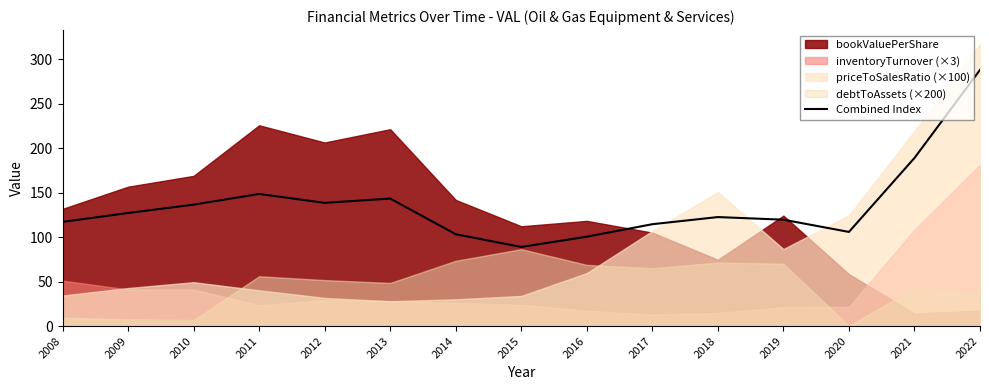

Where is the first local maximum?

2011